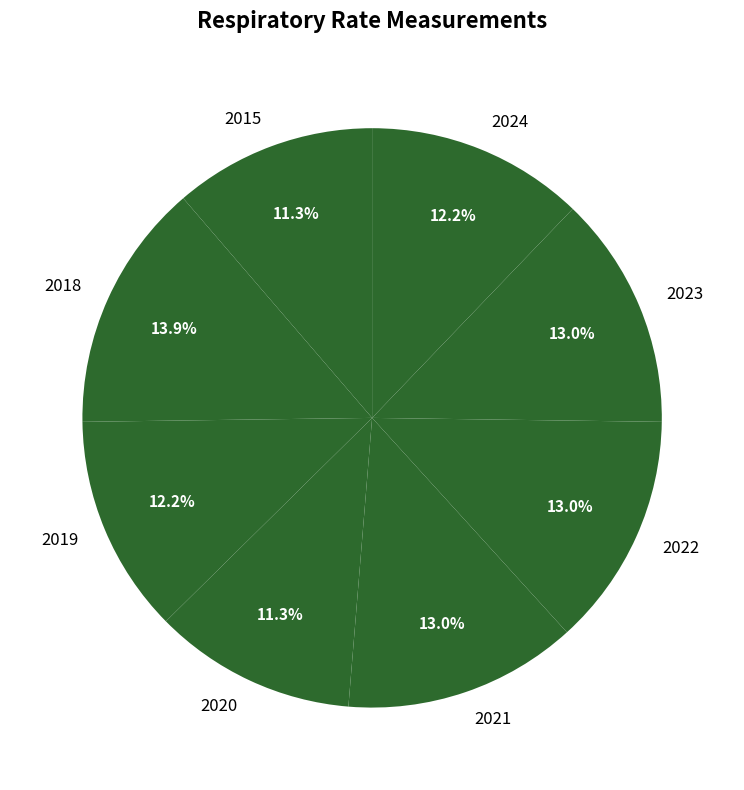

To the nearest percent, what is the difference between the 2018 and 2019 slice percentages?

2%